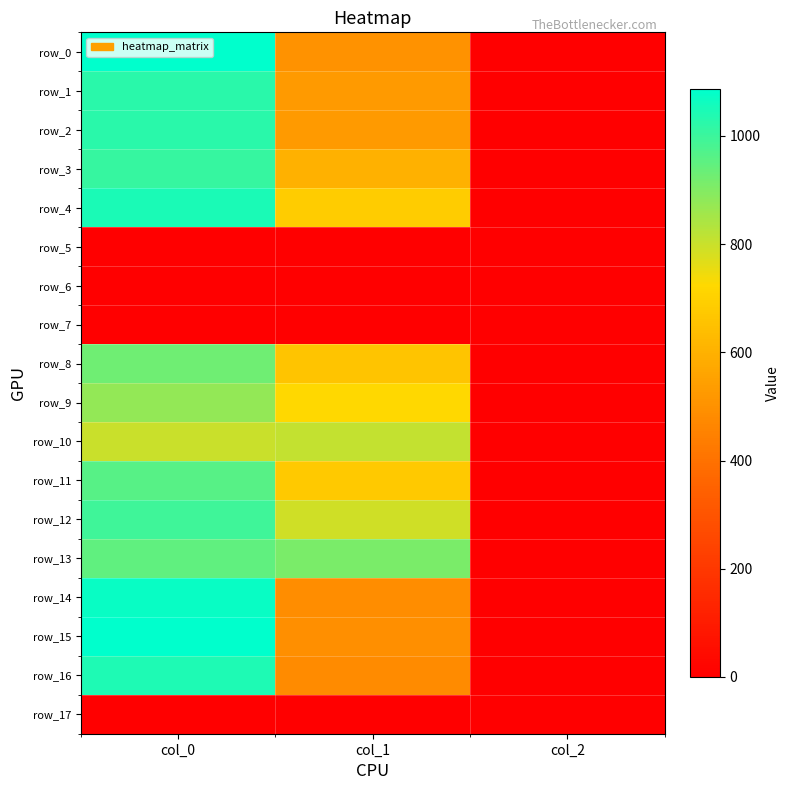

At which category does the chart reach its minimum across all series?

col_0